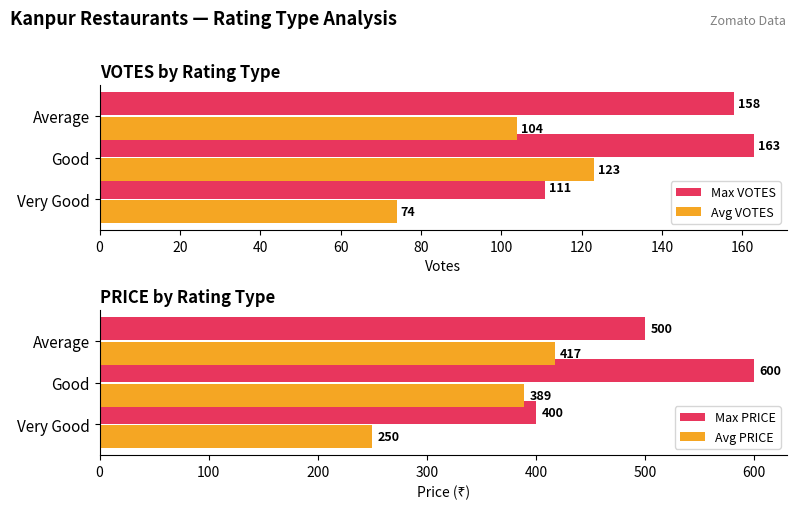

What are all the series names shown in the legend?

Max VOTES, Avg VOTES, Max PRICE, Avg PRICE